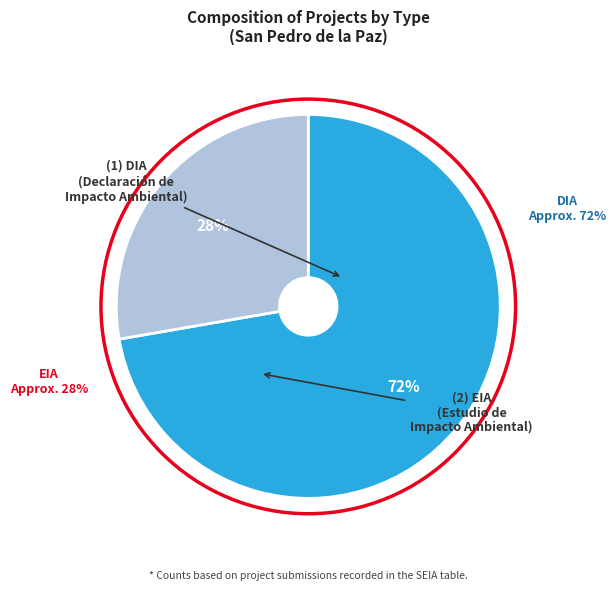

What percentage is the EIA slice, to the nearest percent?

28%